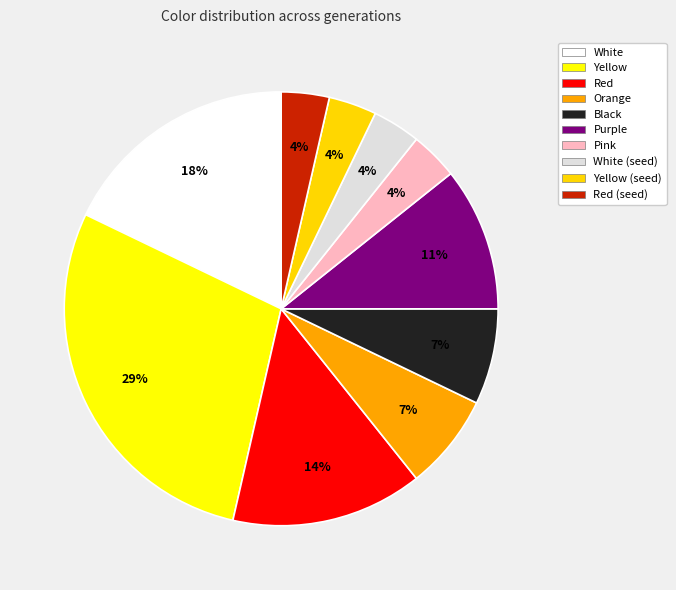

Is it true that White is 18% of the pie?

True